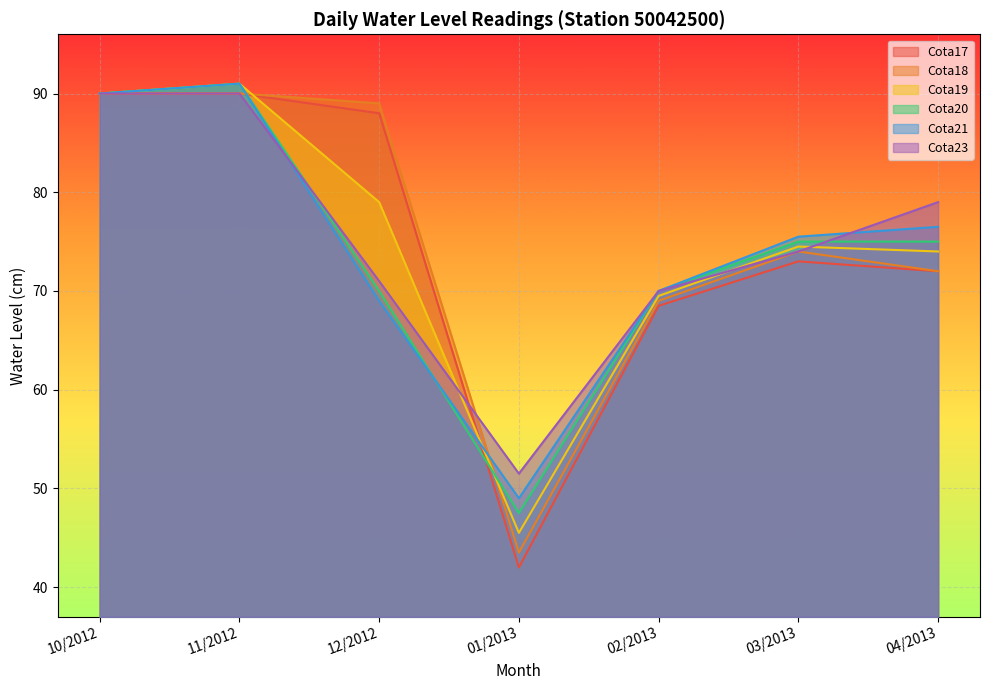

Does the chart display data point markers on the line(s)?

No